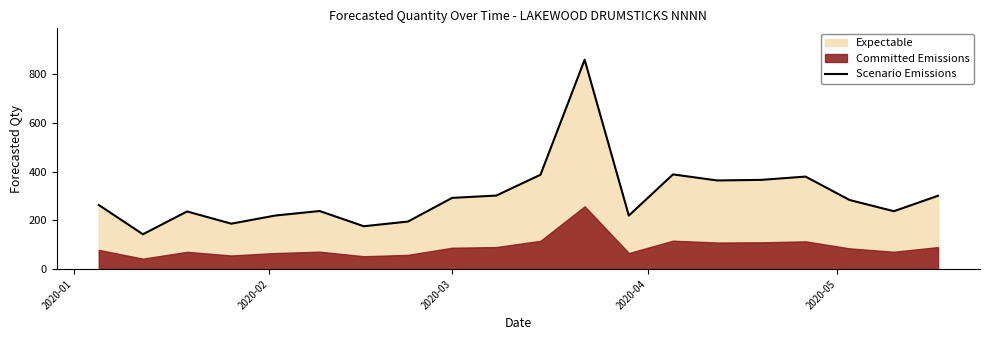

What is the maximum value for Scenario Emissions?

859.4